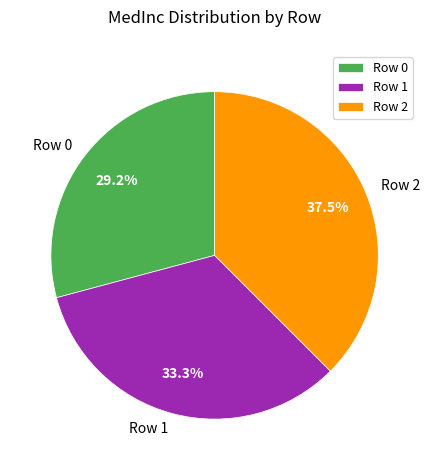

Is it true that Row 0 is 29% of the pie?

True